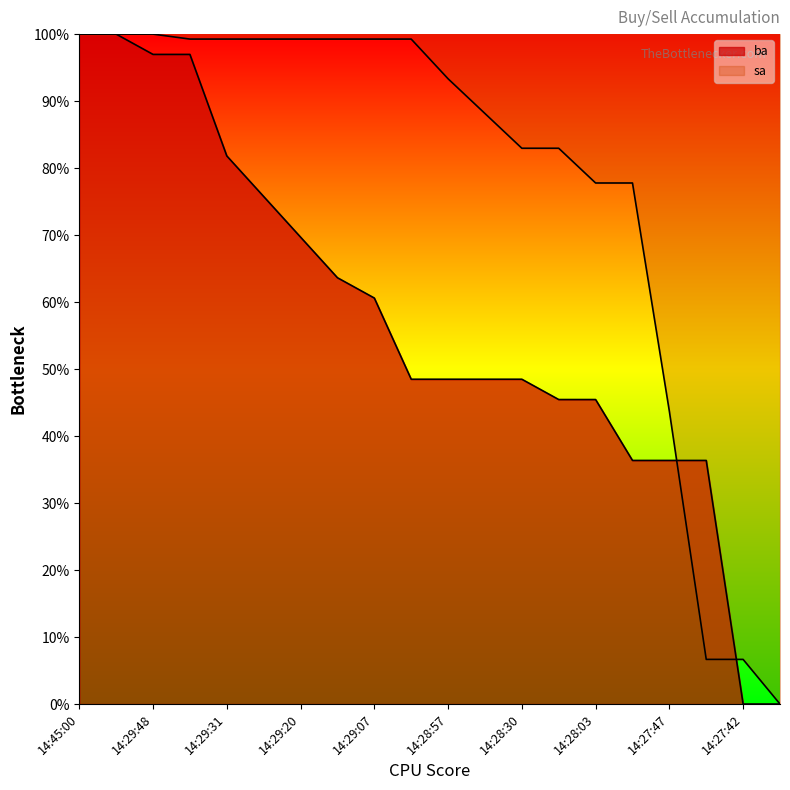

What is the approximate value of ba at 14:28:03?

45.5